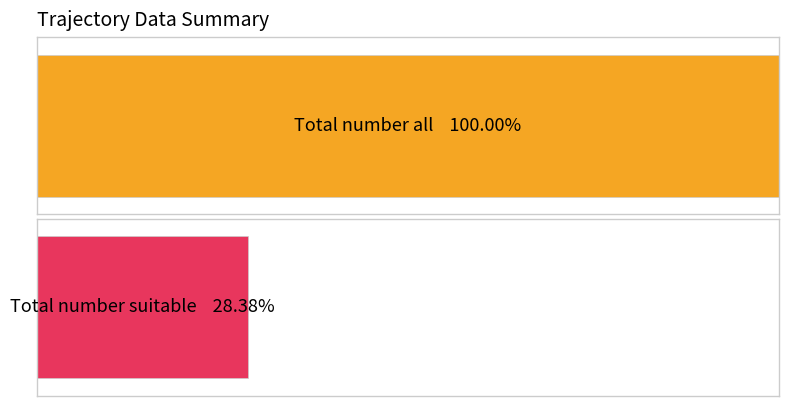

True or false: Nr traj all has a value of 3 at 8.

False